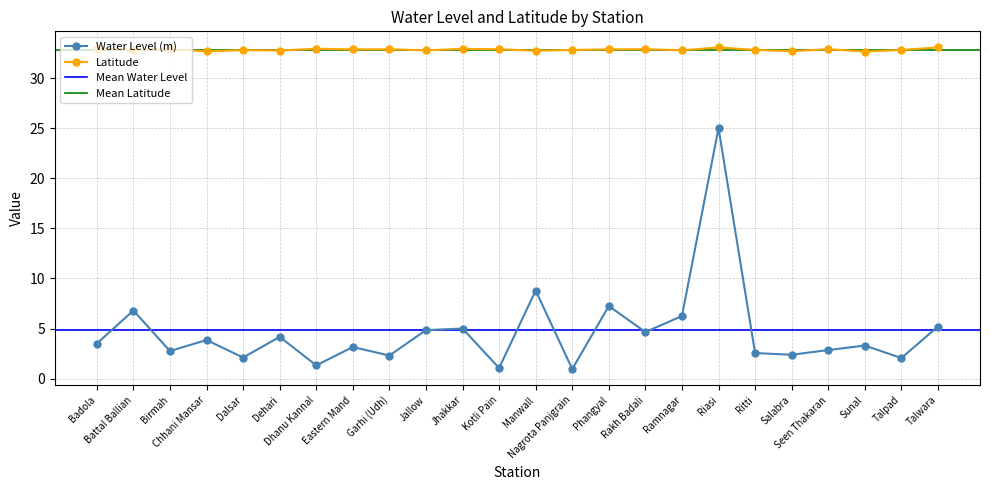

True or false: Latitude and Water Level (m) cross at least once.

False